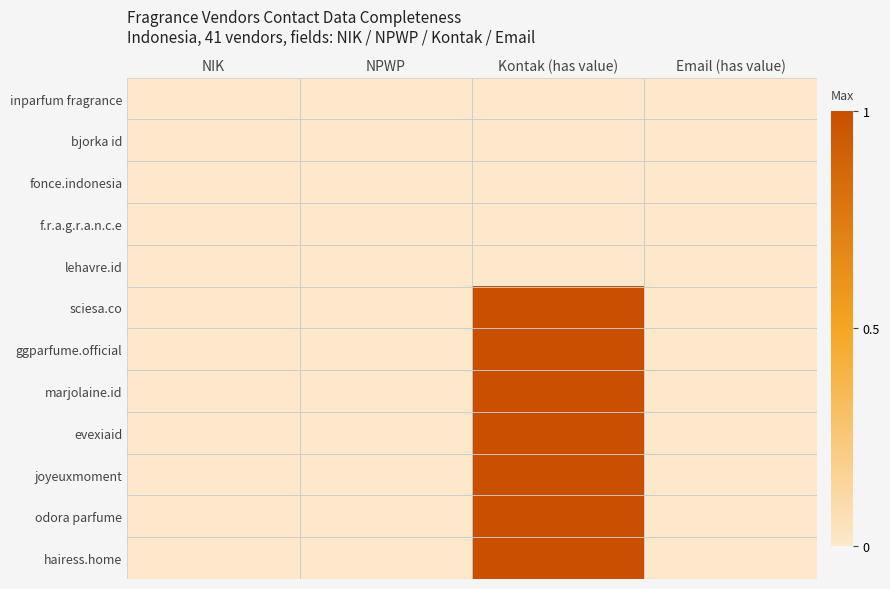

Rank the series at Email (has value) from highest to lowest value.

inparfum fragrance, bjorka id, fonce.indonesia, f.r.a.g.r.a.n.c.e, lehavre.id, sciesa.co, ggparfume.official, marjolaine.id, evexiaid, joyeuxmoment, odora parfume, hairess.home